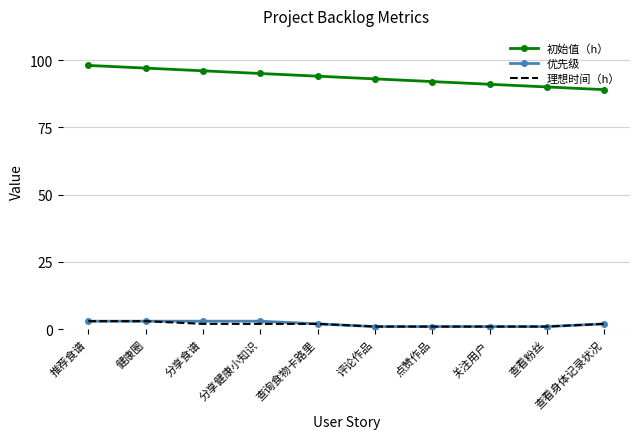

Rank the series at 分享健康小知识 from lowest to highest value.

理想时间（h）, 优先级, 初始值（h）